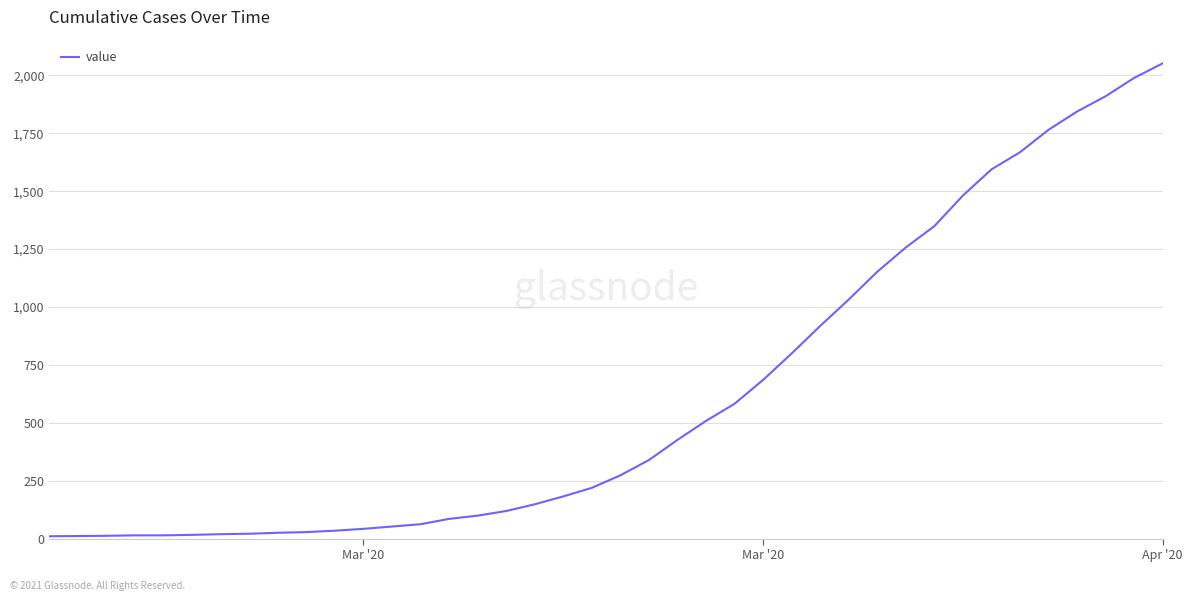

How many distinct data groups are displayed?

1